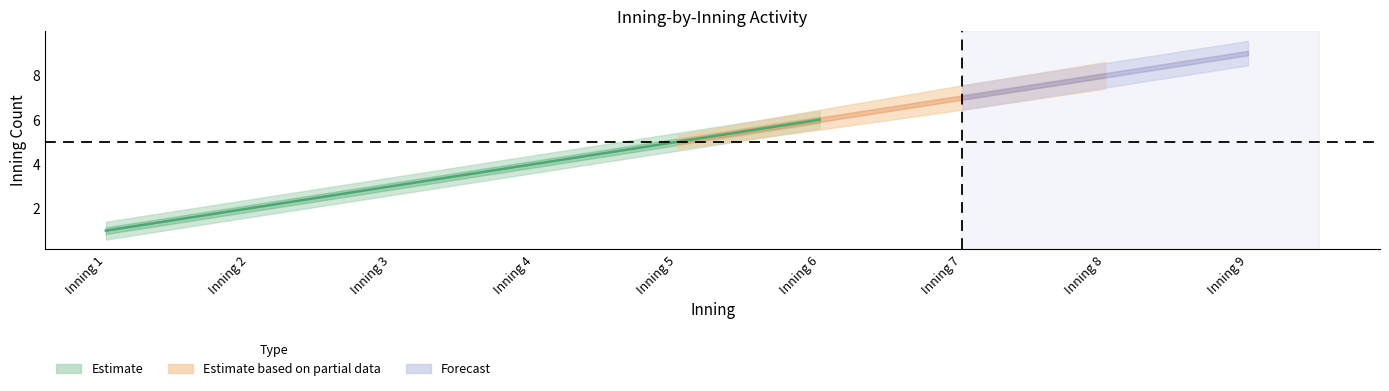

Is this an area chart (filled region under the line)?

No